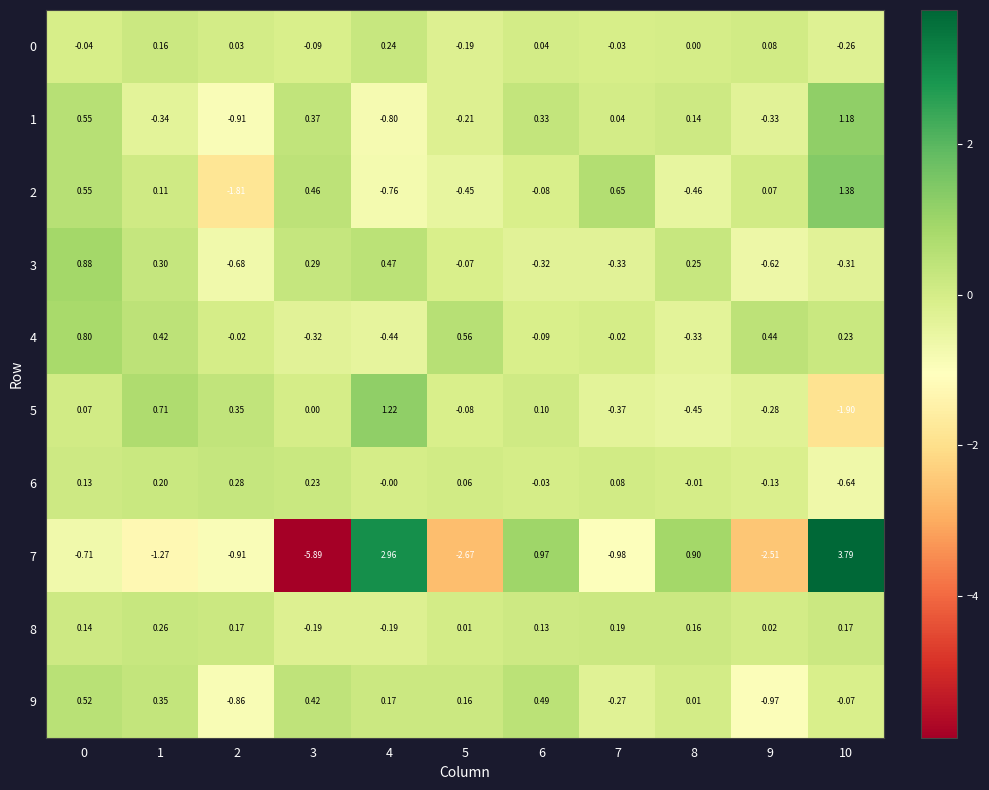

Which series has the largest total across all categories?

4